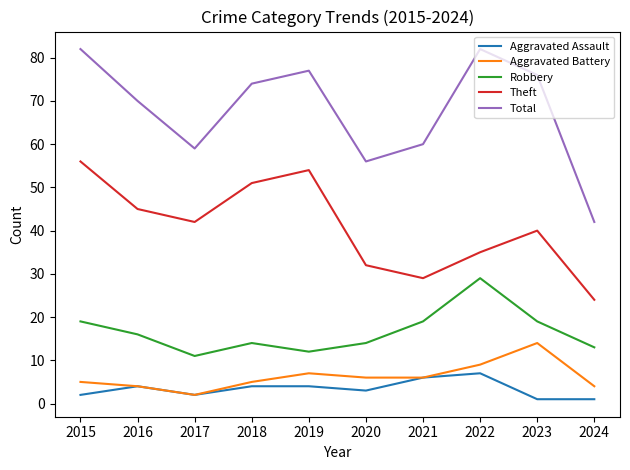

Which series changed the most between 2016 and 2017?

Total